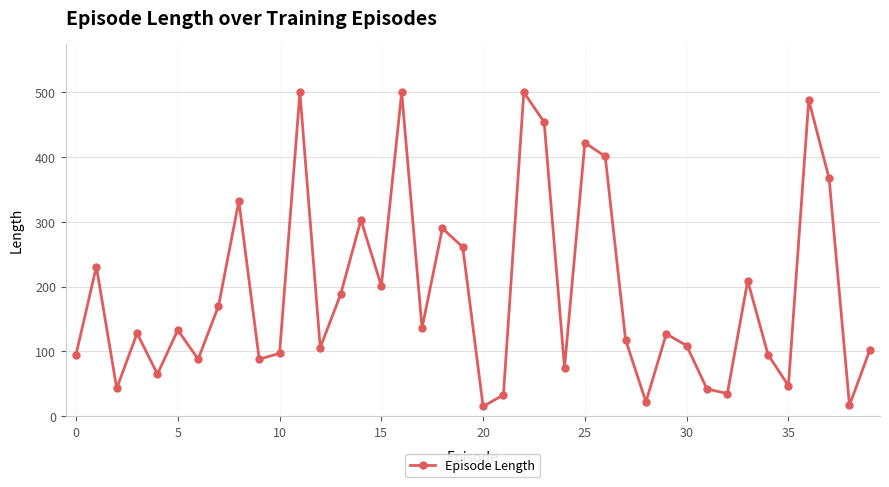

What is the smallest value displayed?

15